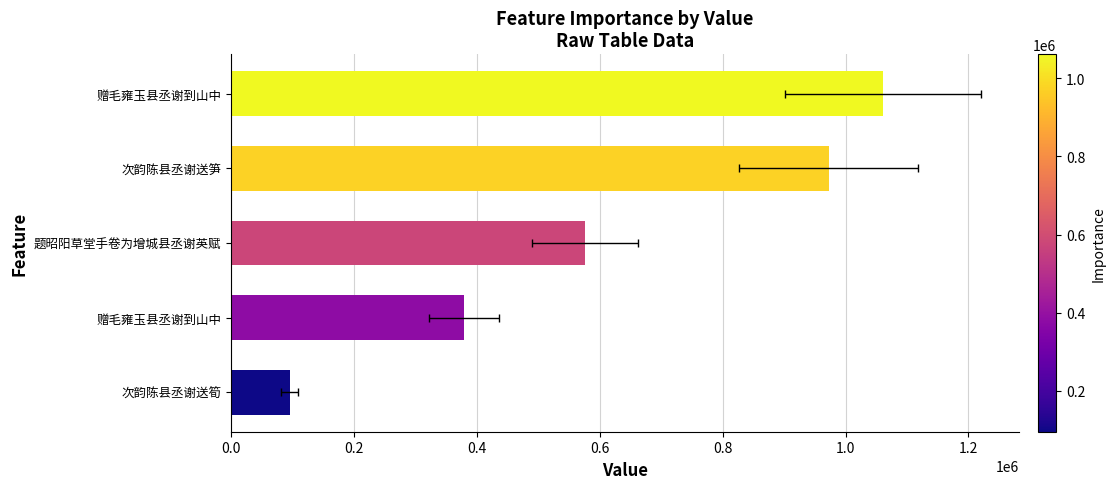

Does the chart contain stacked bars?

No